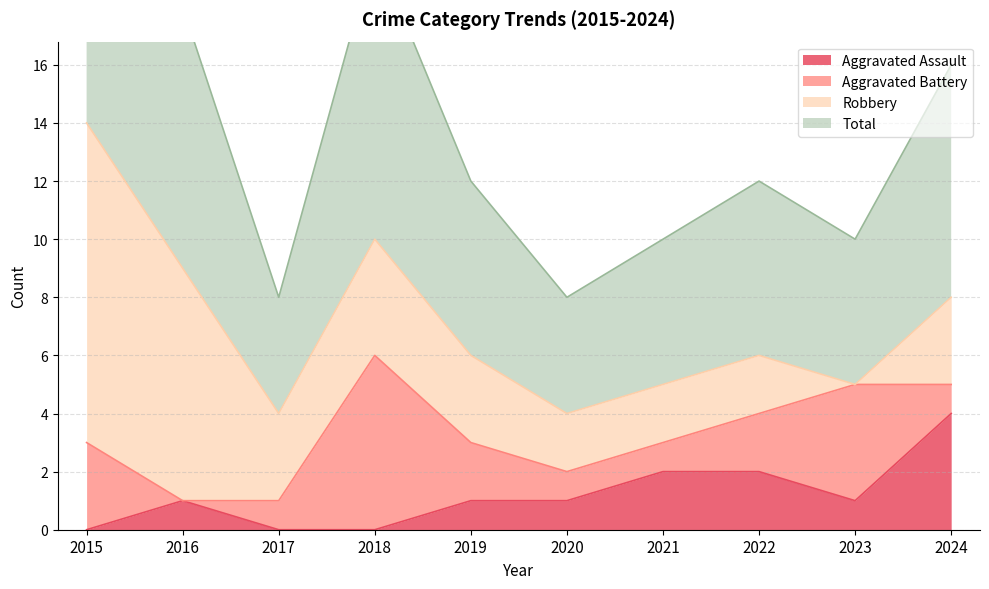

How many categories are shown in the chart?

10